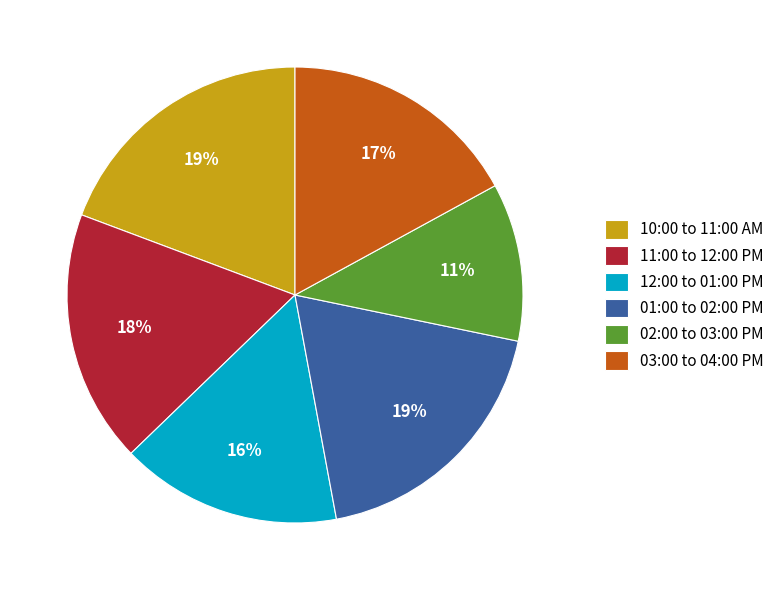

Is there any slice that represents more than half of the pie?

No